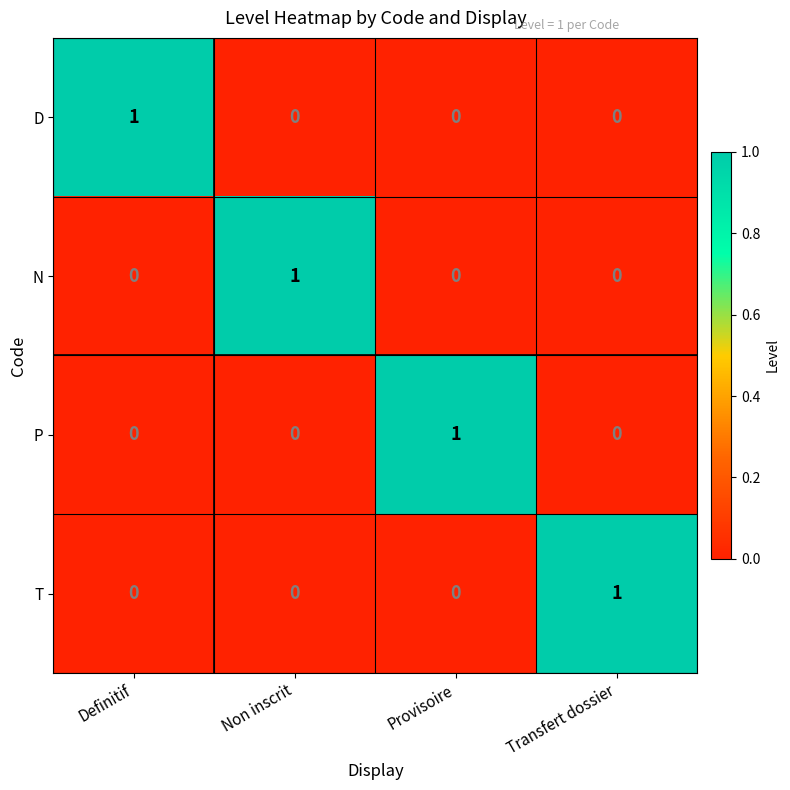

The value of D at Provisoire is 0. True or false?

True